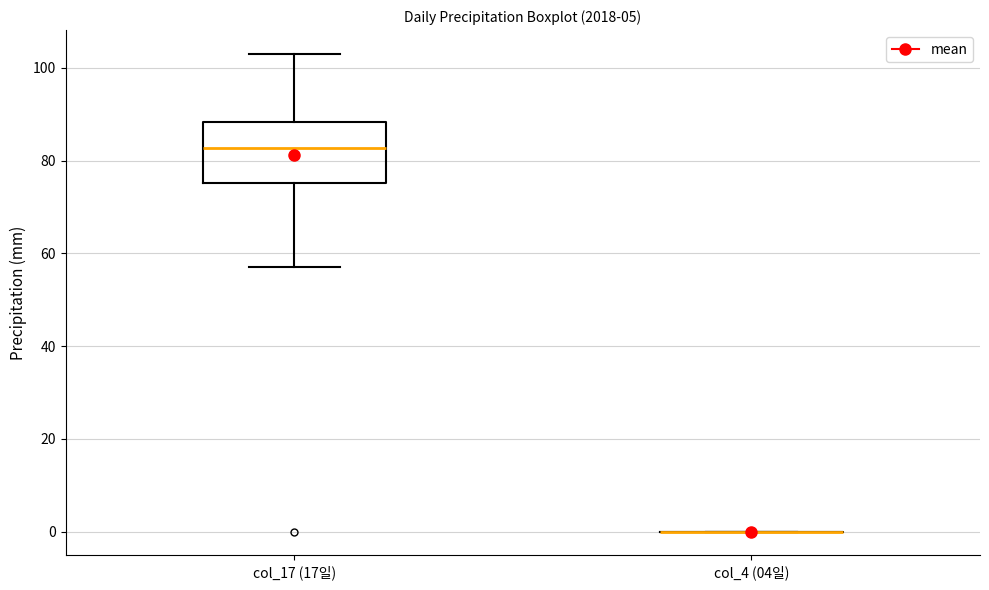

Reading left to right, transcribe this box plot: for each box, give where its median line is, the range the box spans, and where its two whiskers end, as read against the y-axis. The values are not printed on the chart, so give them approximately, as read against the axis.

col_17 (17일): median 82, box 76 to 88, whiskers 58 to 104
col_4 (04일): box collapsed to a line at 0, whiskers 0 to 0